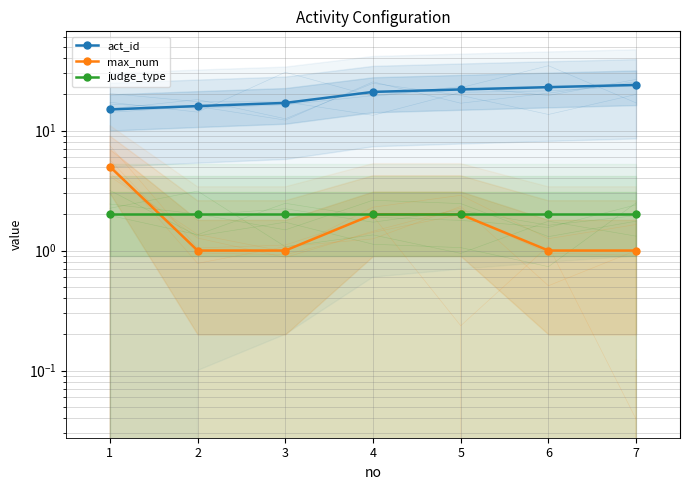

What is the difference between the maximum and minimum values in the act_id series?

9